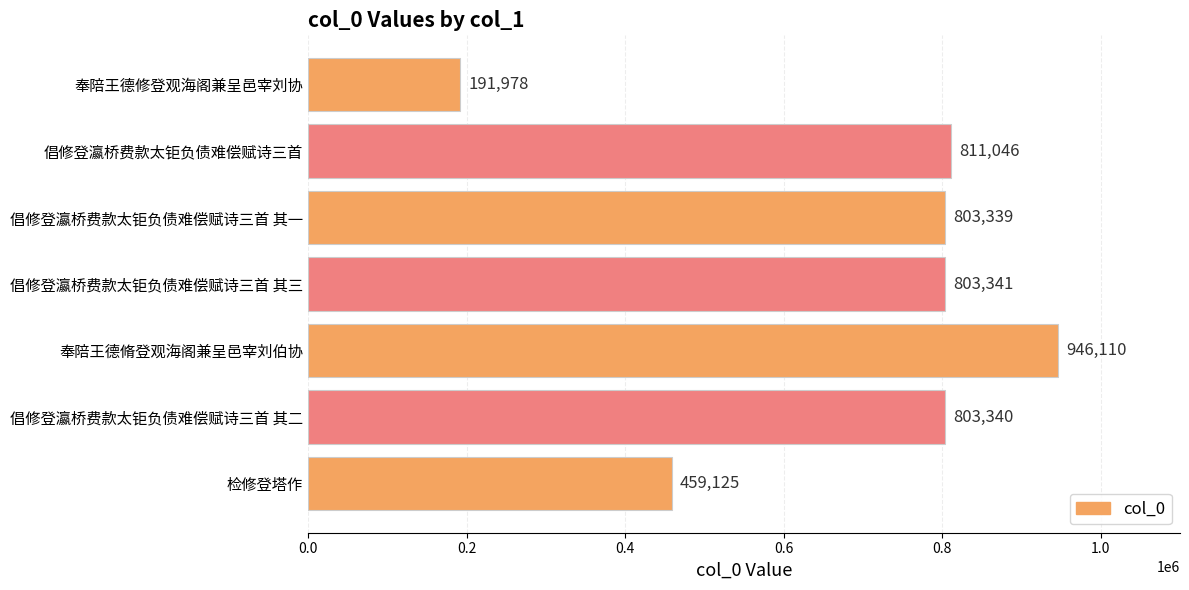

What is the change in value from 倡修登瀛桥费款太钜负债难偿赋诗三首 其一 to 倡修登瀛桥费款太钜负债难偿赋诗三首?

+7707